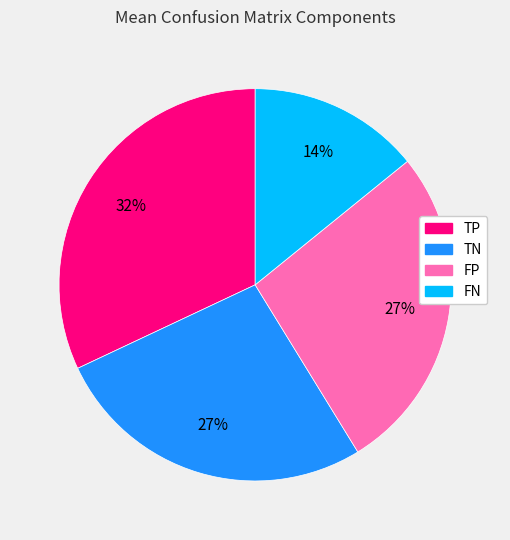

To the nearest percent, what is the difference between the largest and smallest slice percentages?

18%